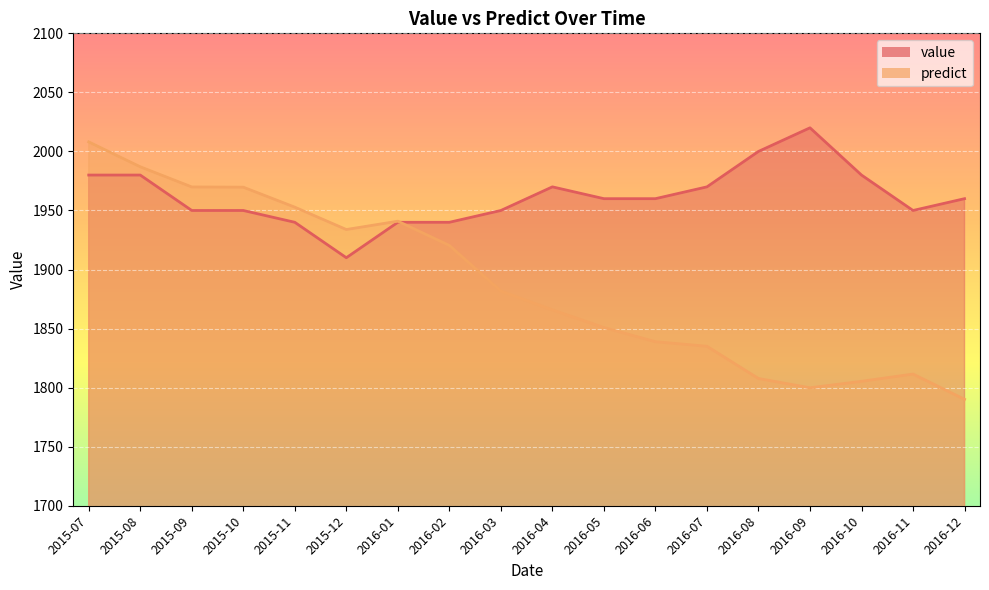

The value of value at 2016-10 is 824.9. True or false?

False